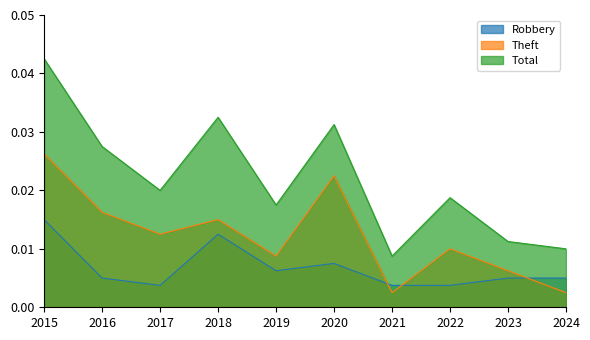

After their last crossing, which series has the higher values: Theft or Robbery?

Robbery